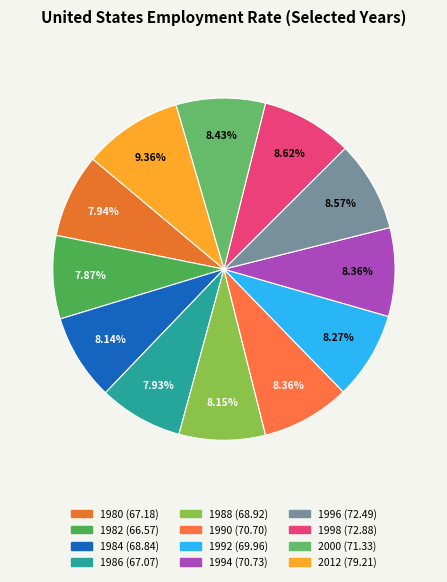

Is there any slice that represents more than half of the pie?

No